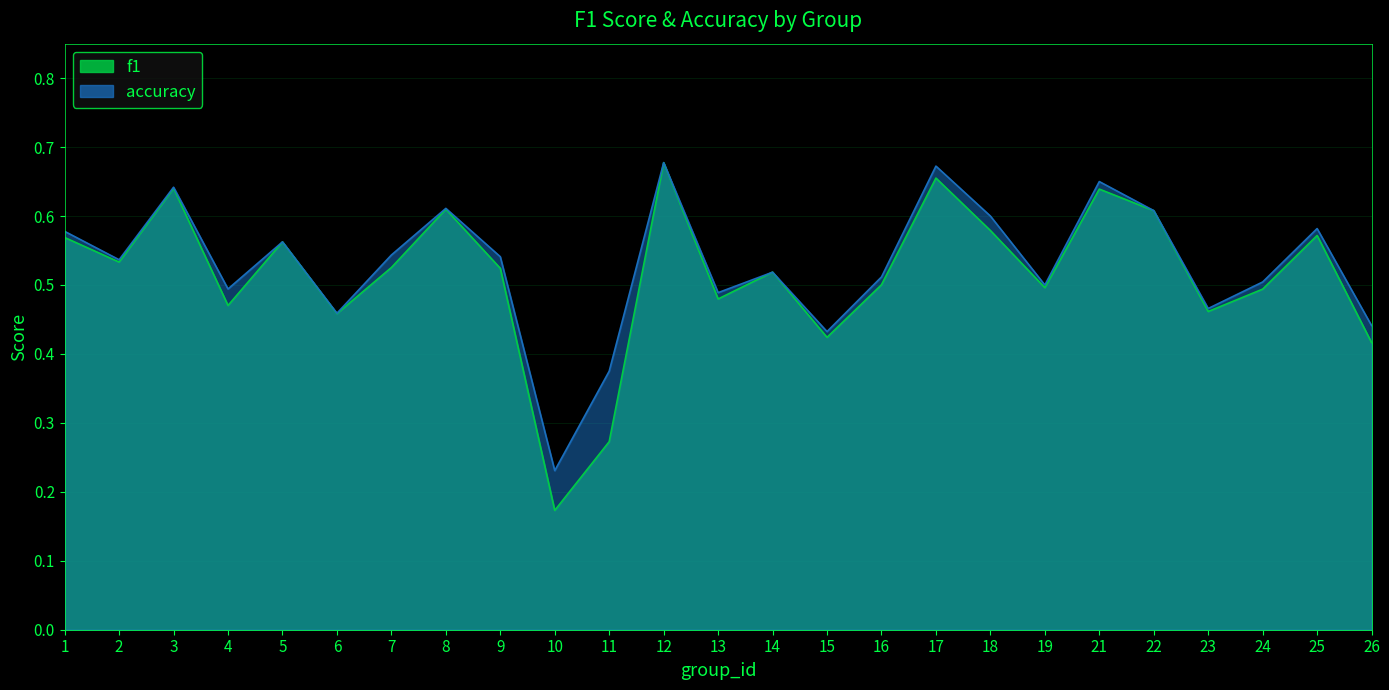

How many intersections are there between f1 and accuracy?

2